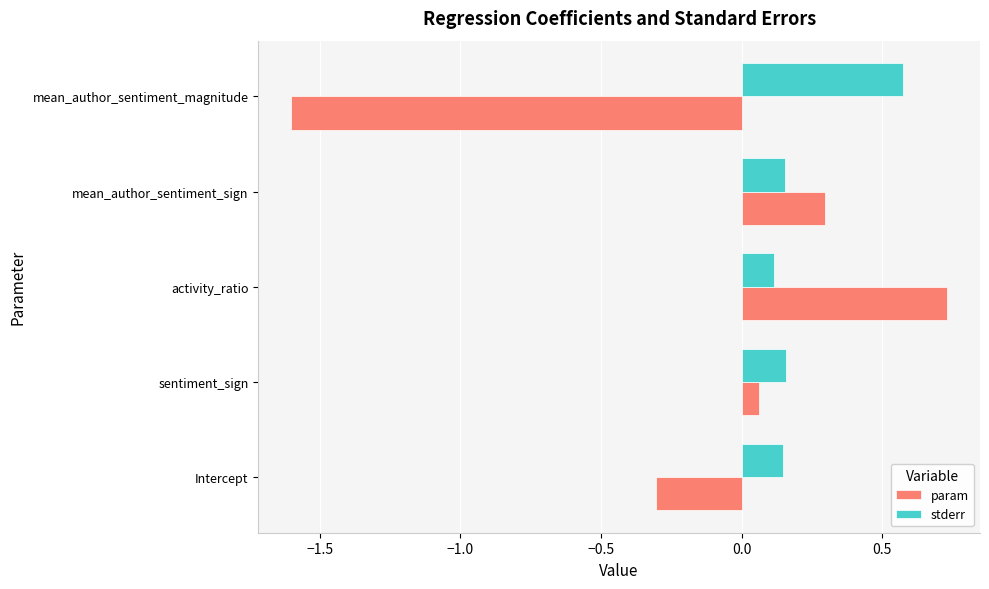

At which category is the sum across all series the highest?

activity_ratio